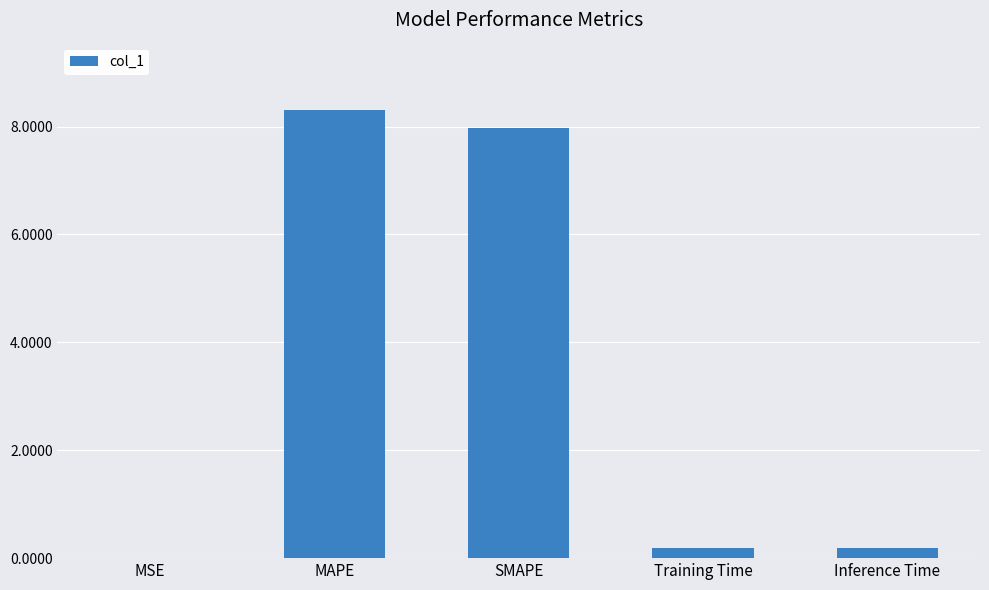

Is it true that the value at MAPE is 11.4?

False